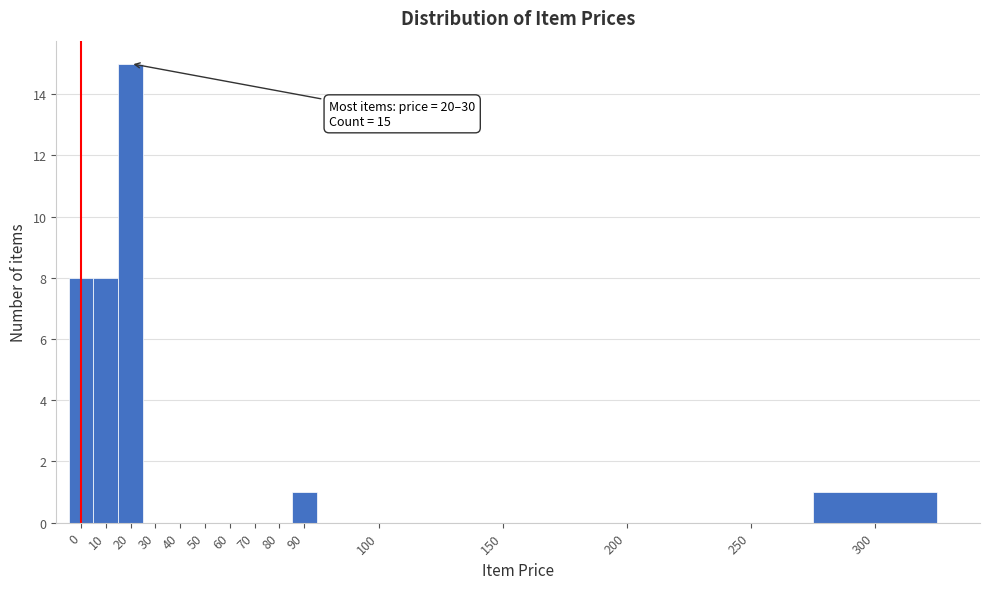

Reading left to right, transcribe all the data shown in this chart.

0=8	10=8	20=15	30=0	40=0	50=0	60=0	70=0	80=0	90=1	100=0	150=0	200=0	250=0	300=1